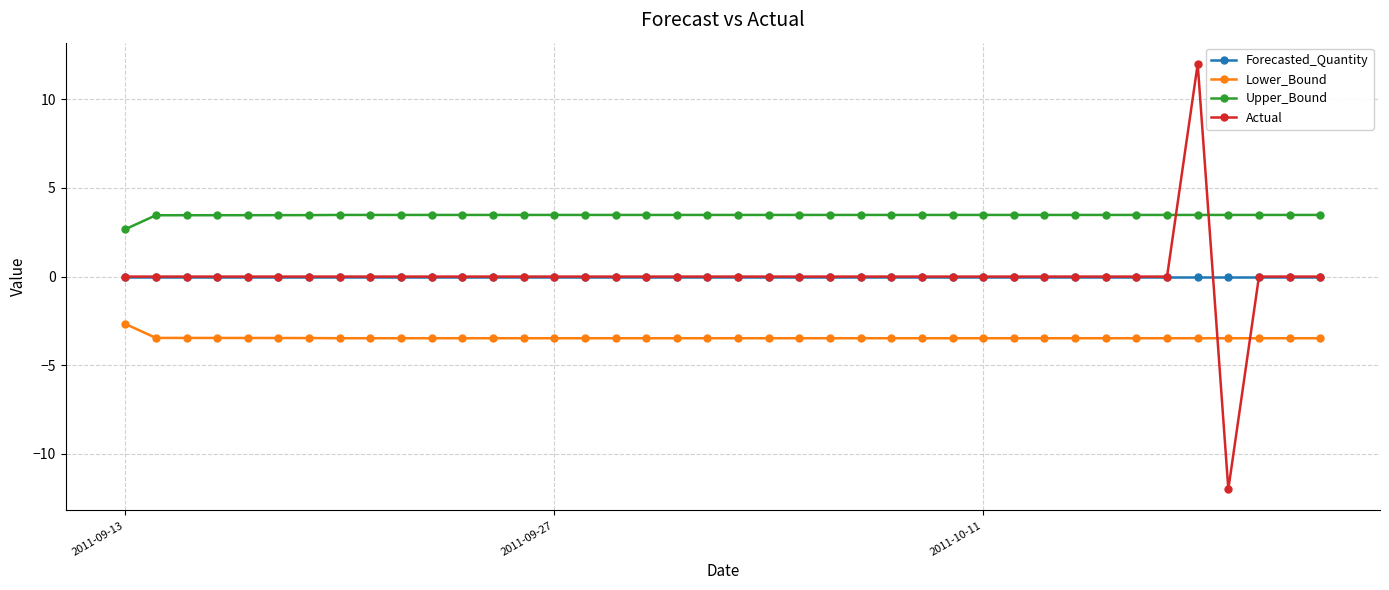

Which series has the largest range (max minus min)?

Actual